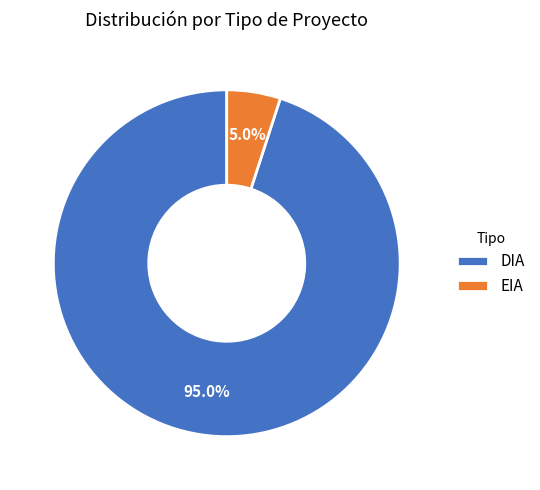

Does any single category account for the majority?

Yes